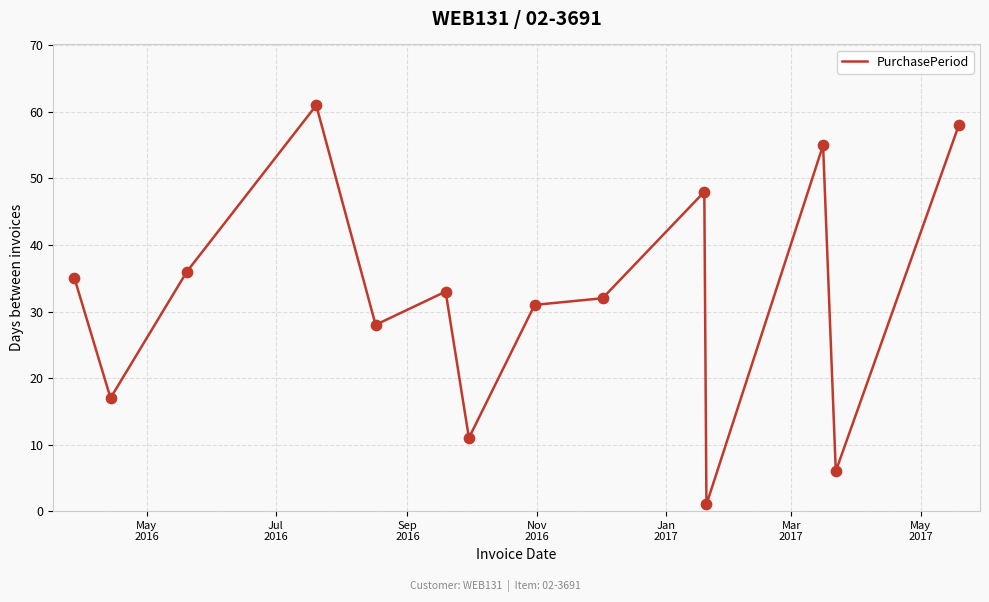

What is the maximum value shown in the chart?

61